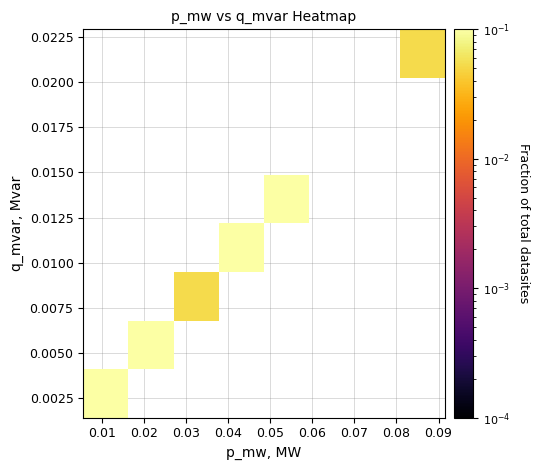

How many data points does each series have?

8